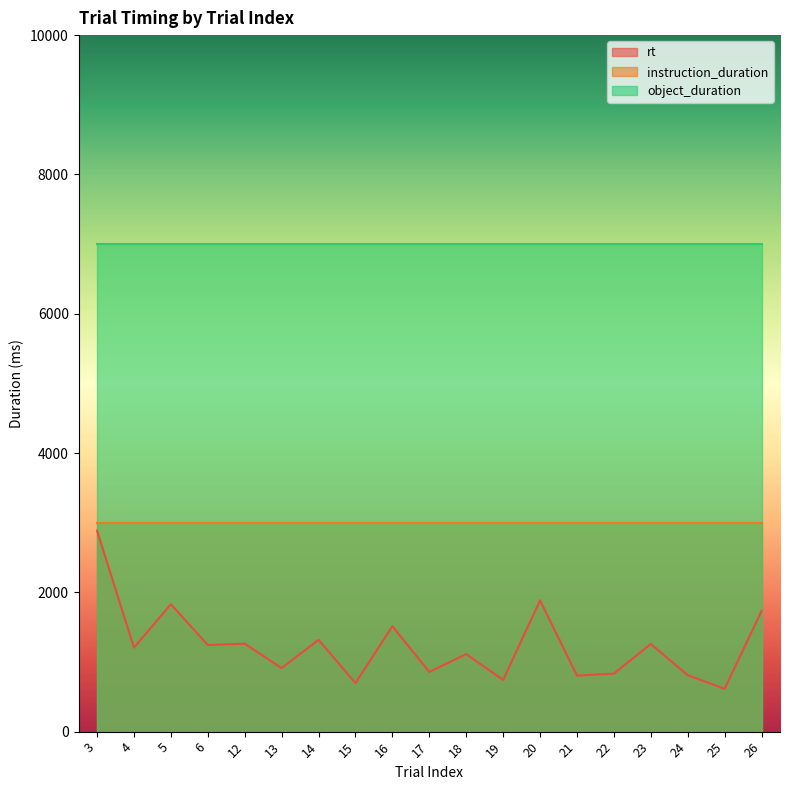

How many data points in rt are above 1206?

9